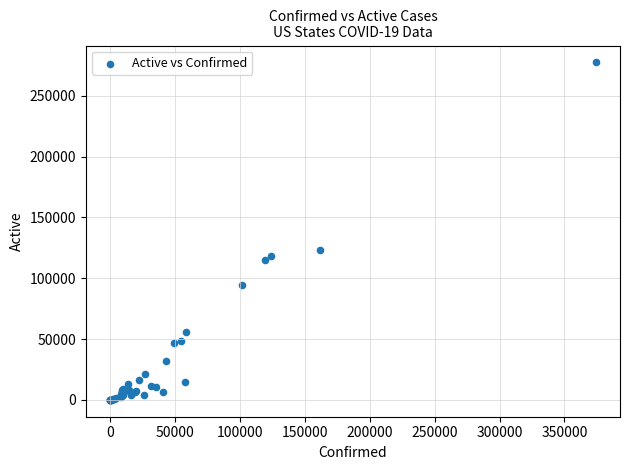

What Y value in the scatter plot is closest to 138778?

123180